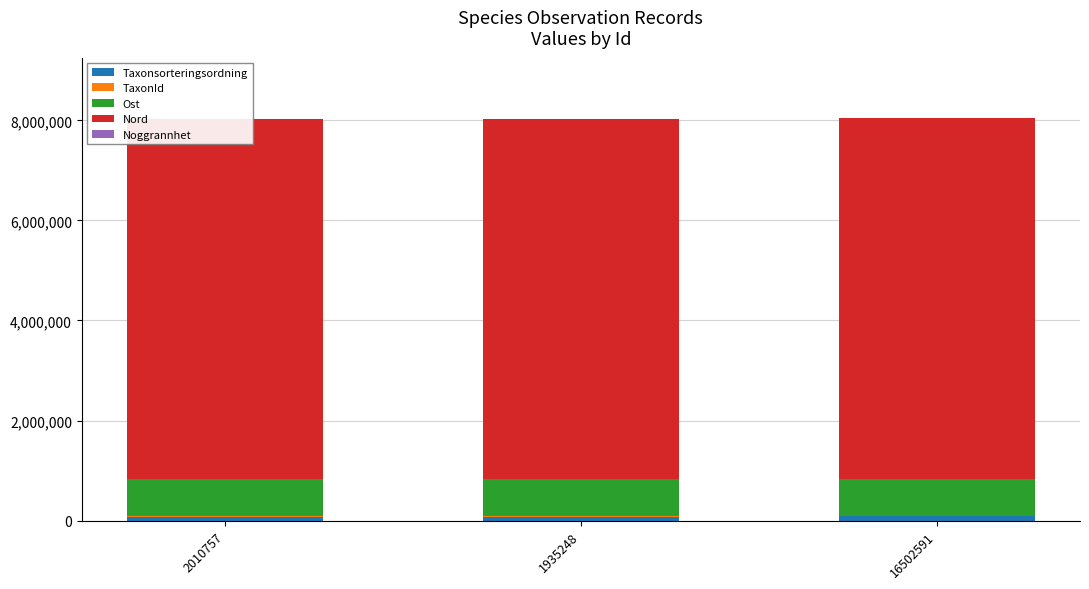

What is the difference between the maximum and minimum values in the TaxonId series?

2101